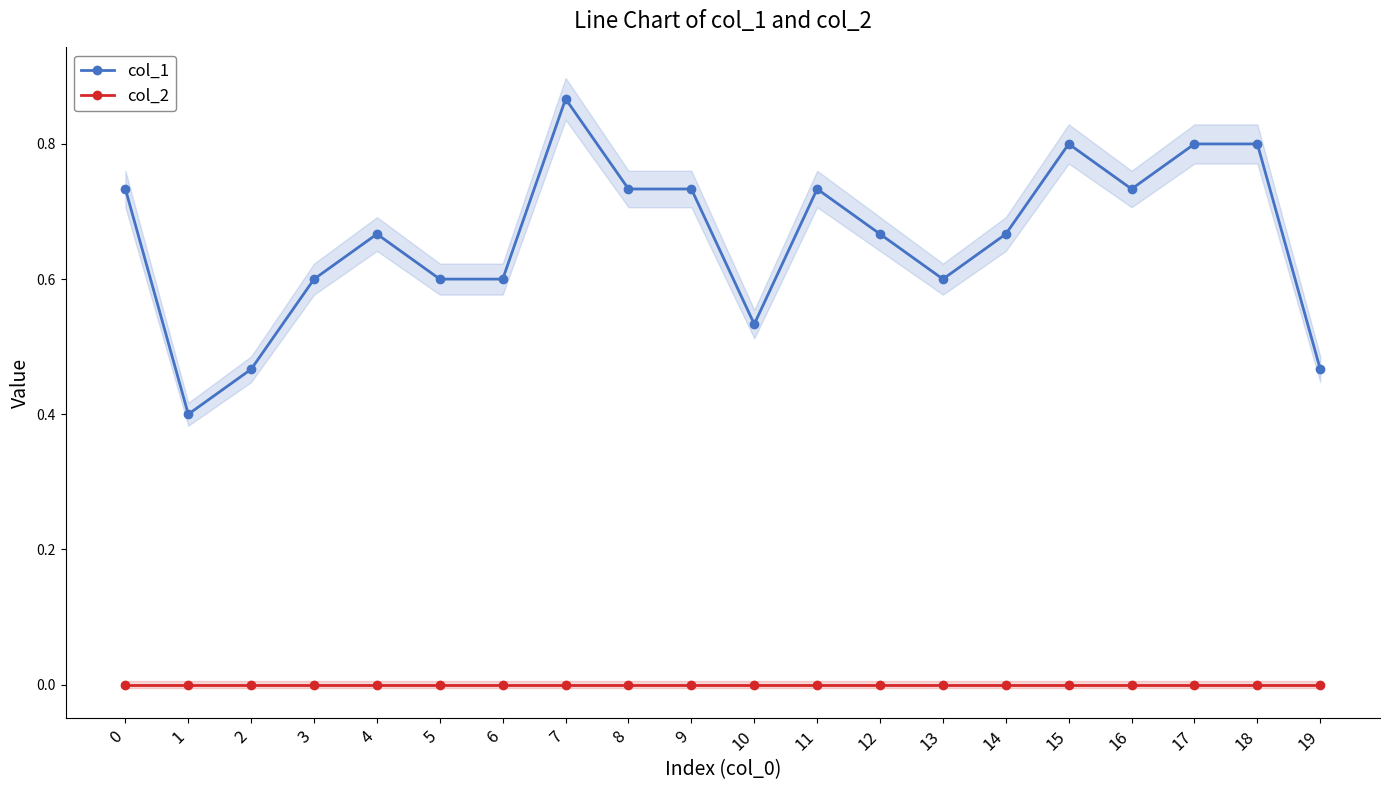

How many lines are shown in the chart?

2